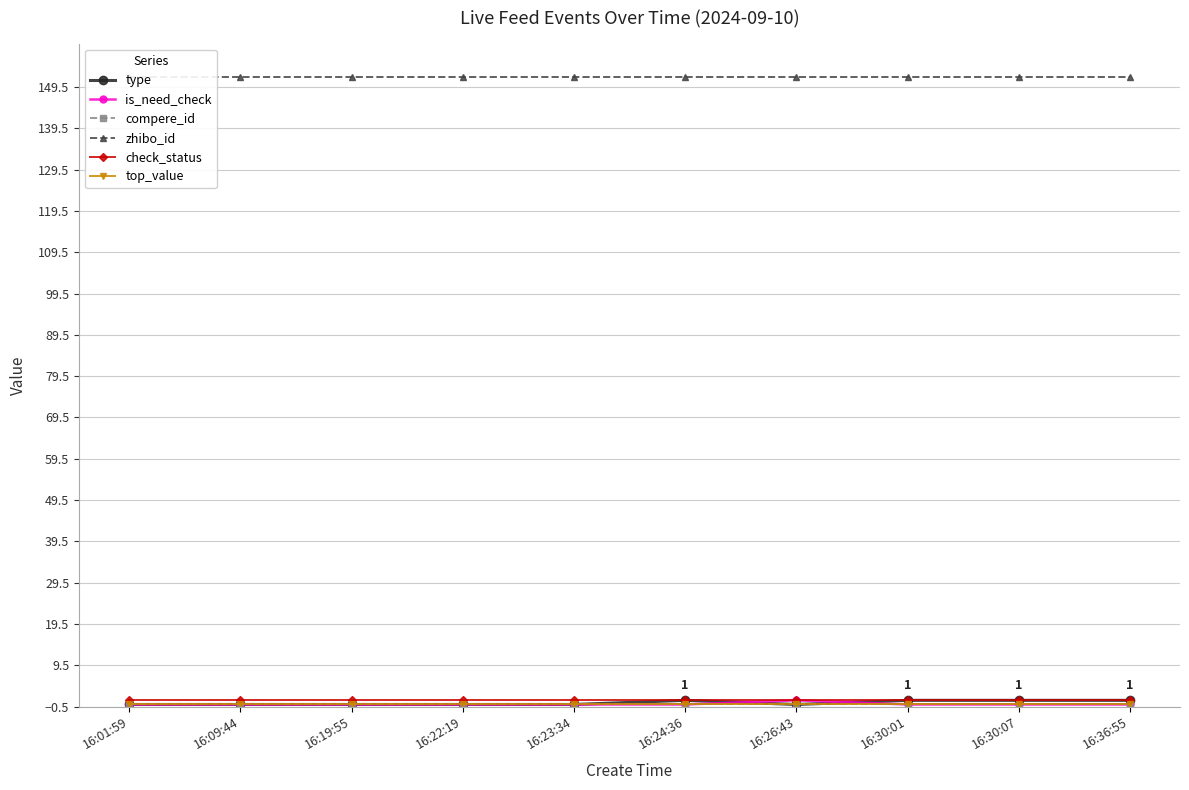

True or false: zhibo_id has more than 1 interior local peaks.

False